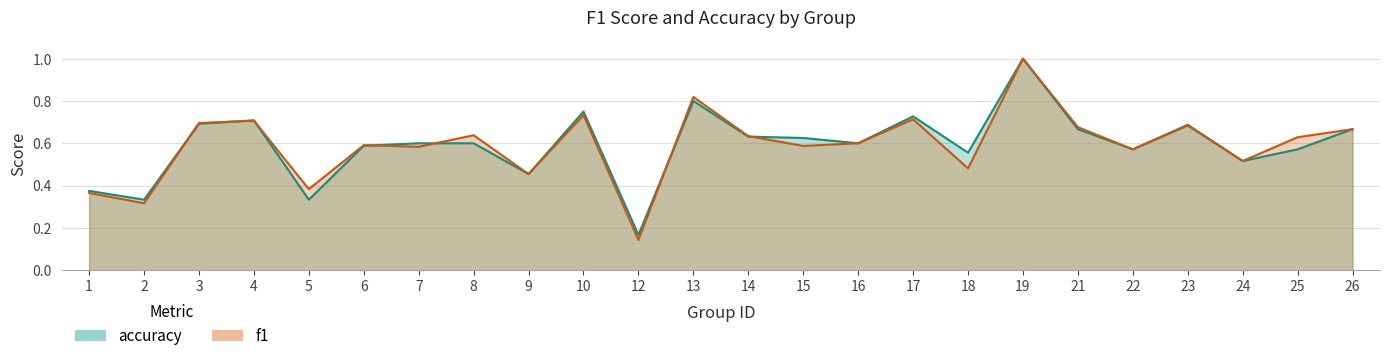

Does the chart have visible grid lines?

Yes